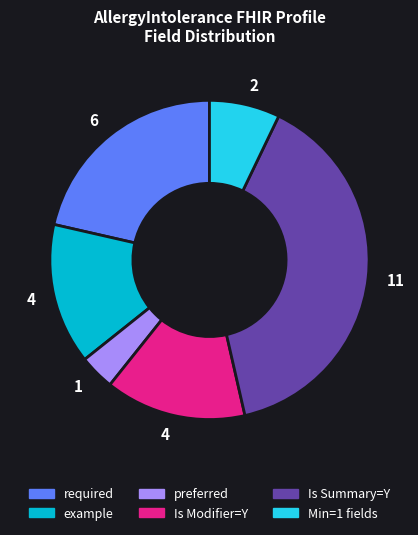

Is the sum of preferred and example greater than half?

No